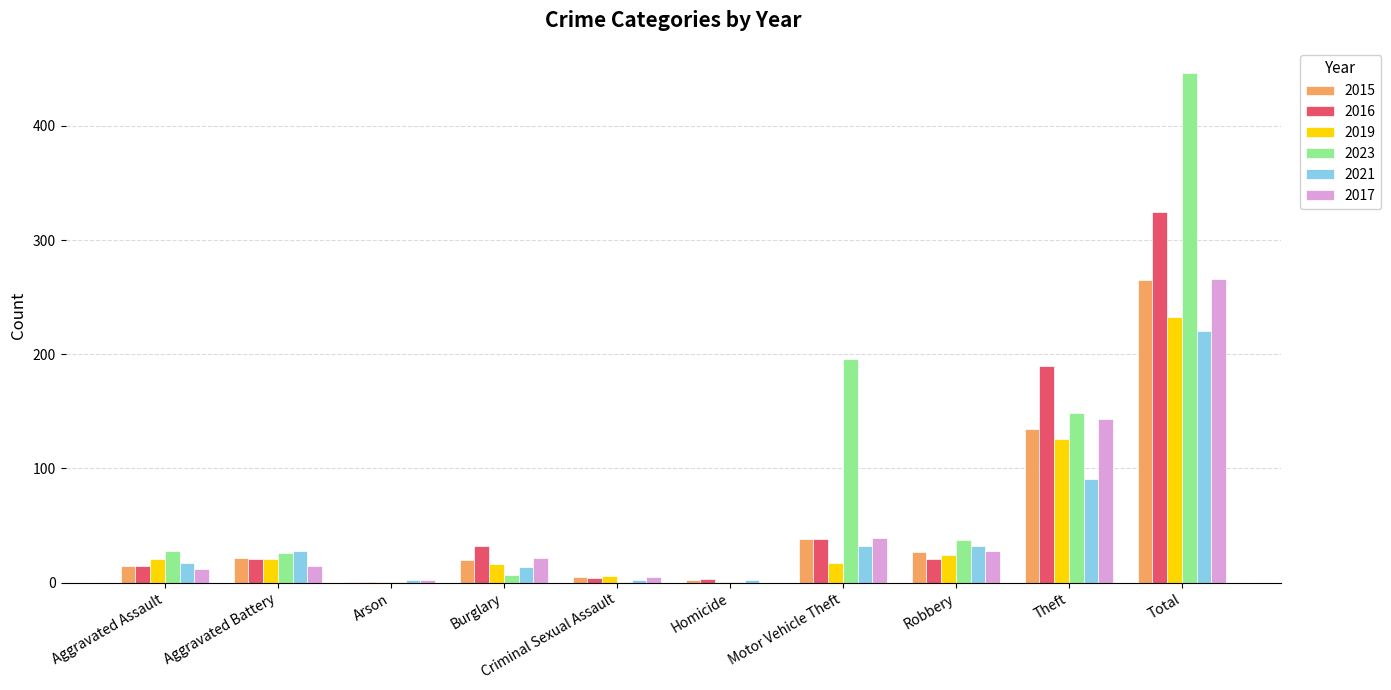

What is the sum of all 2021 values?

440